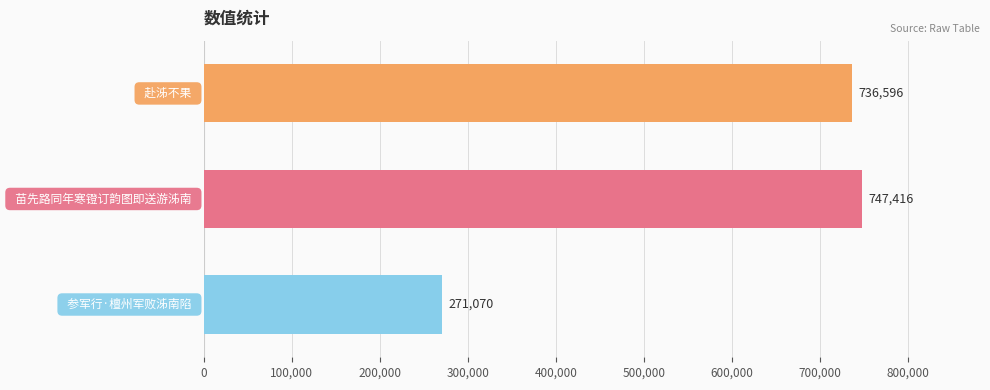

What is the sum of all values?

1755082